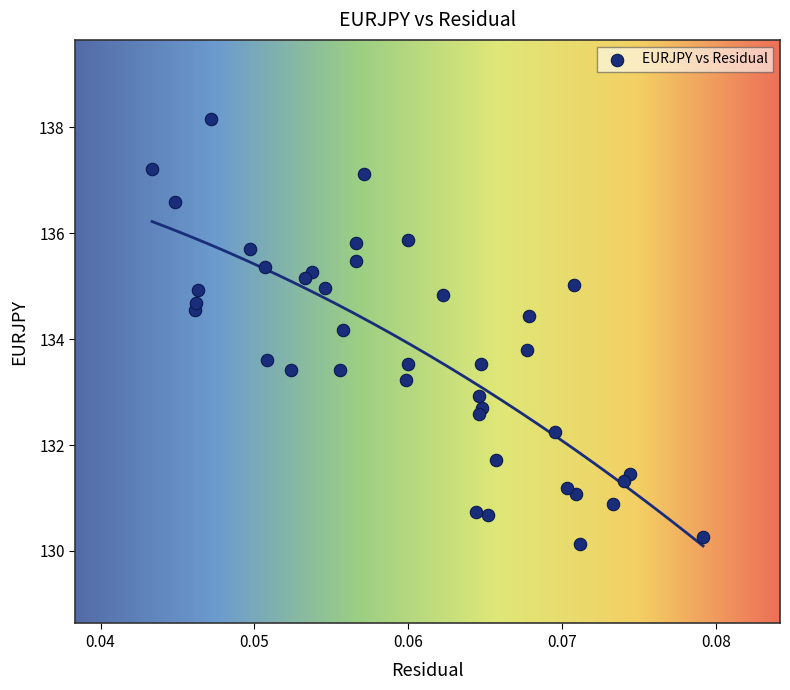

What is the range of Y values (max minus min)?

8.0